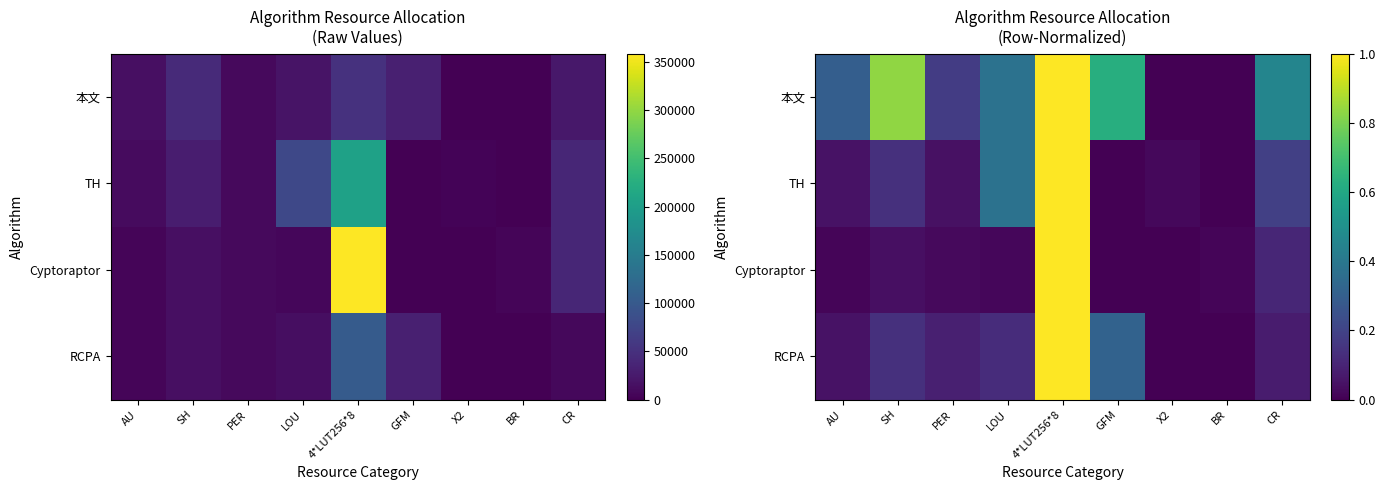

What is the average value of the TH series?

0.2